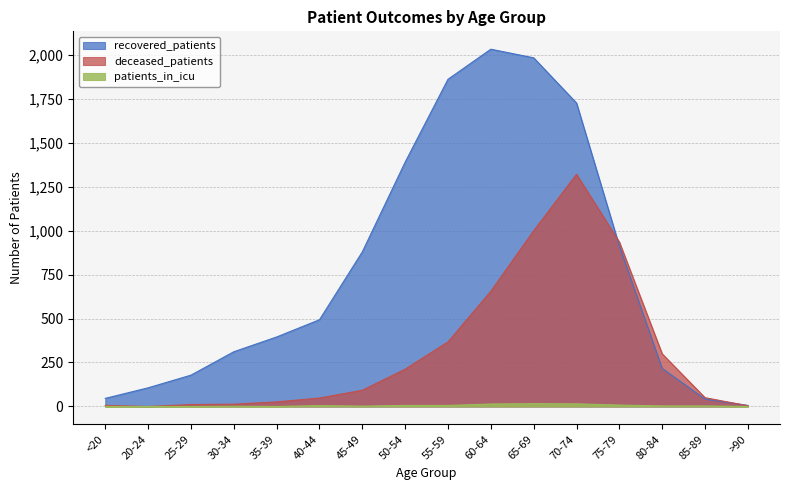

Rank the series by their maximum value, from lowest to highest.

patients_in_icu, deceased_patients, recovered_patients